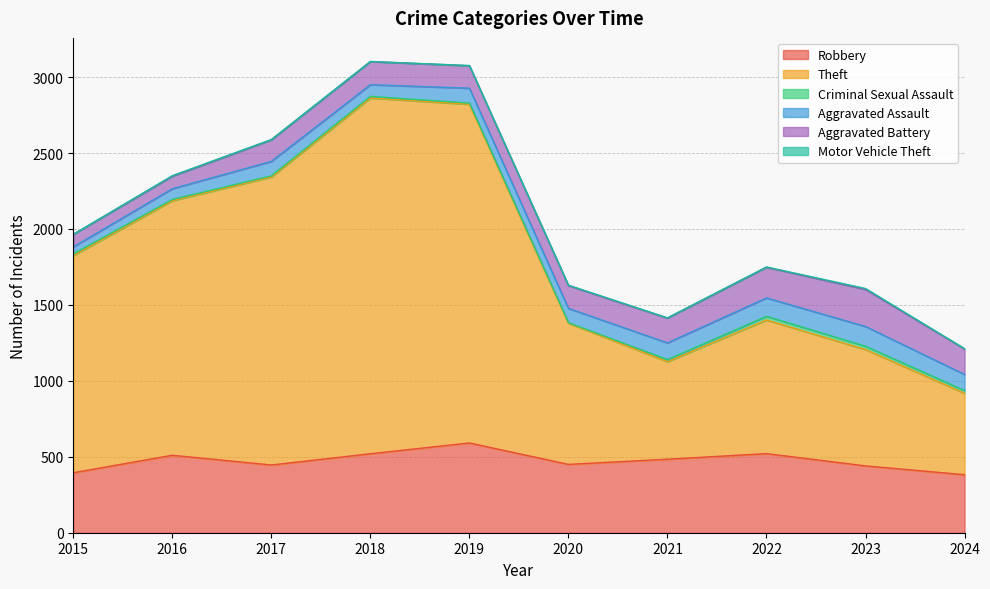

What is the difference between the second highest and second lowest values in the Aggravated Battery series?

120